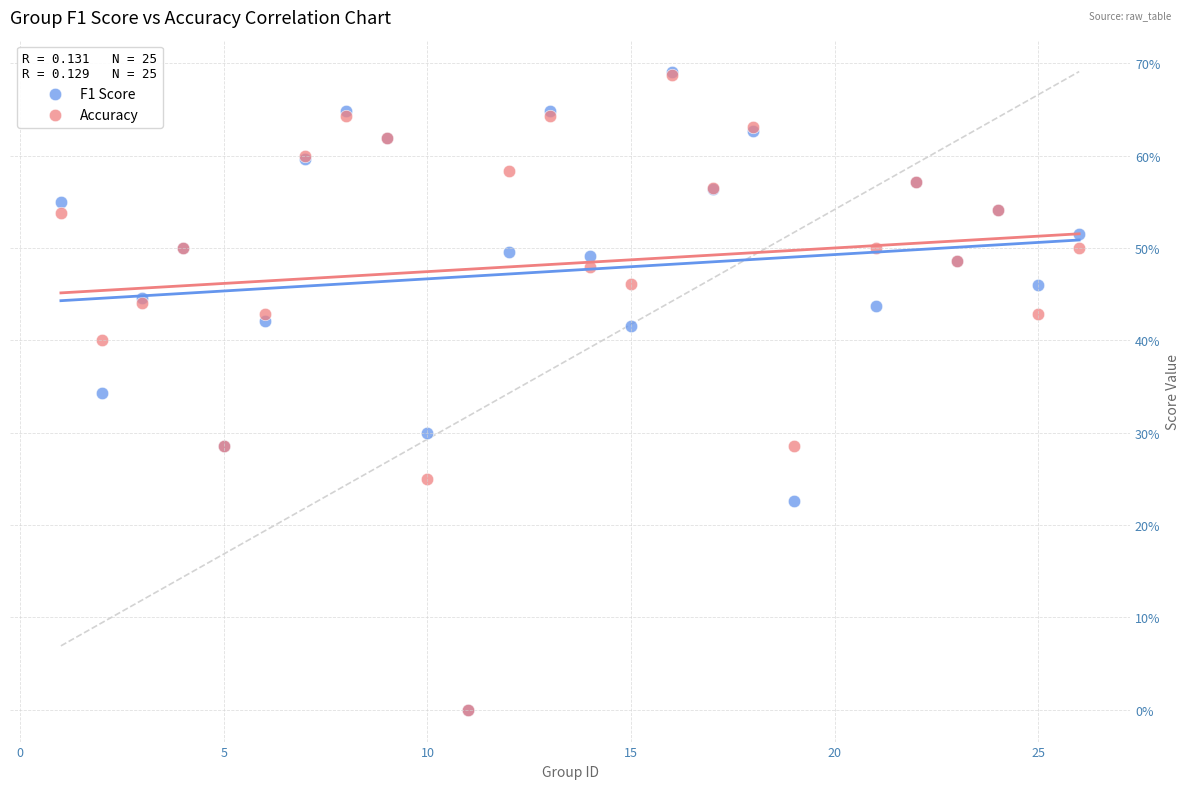

What are all the series names shown in the legend?

F1 Score, Accuracy